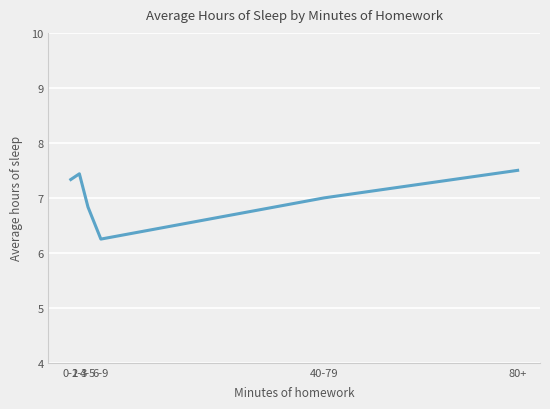

What is the average value?

7.1